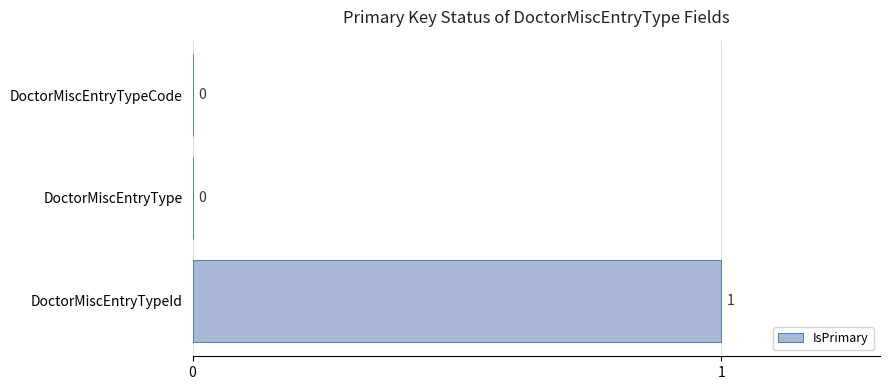

Are the bars horizontal?

Yes